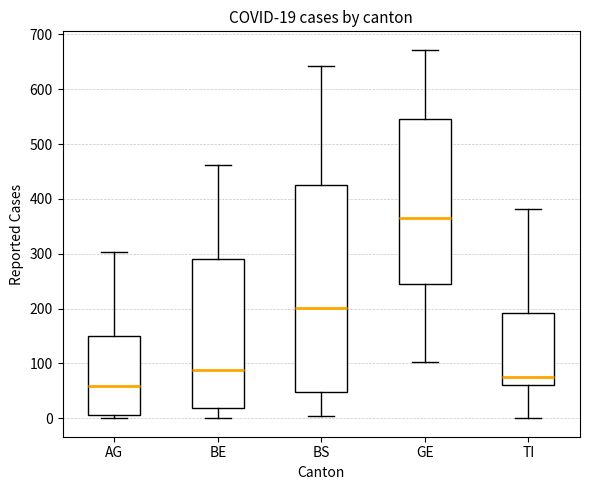

Which box has the lowest median line?

AG